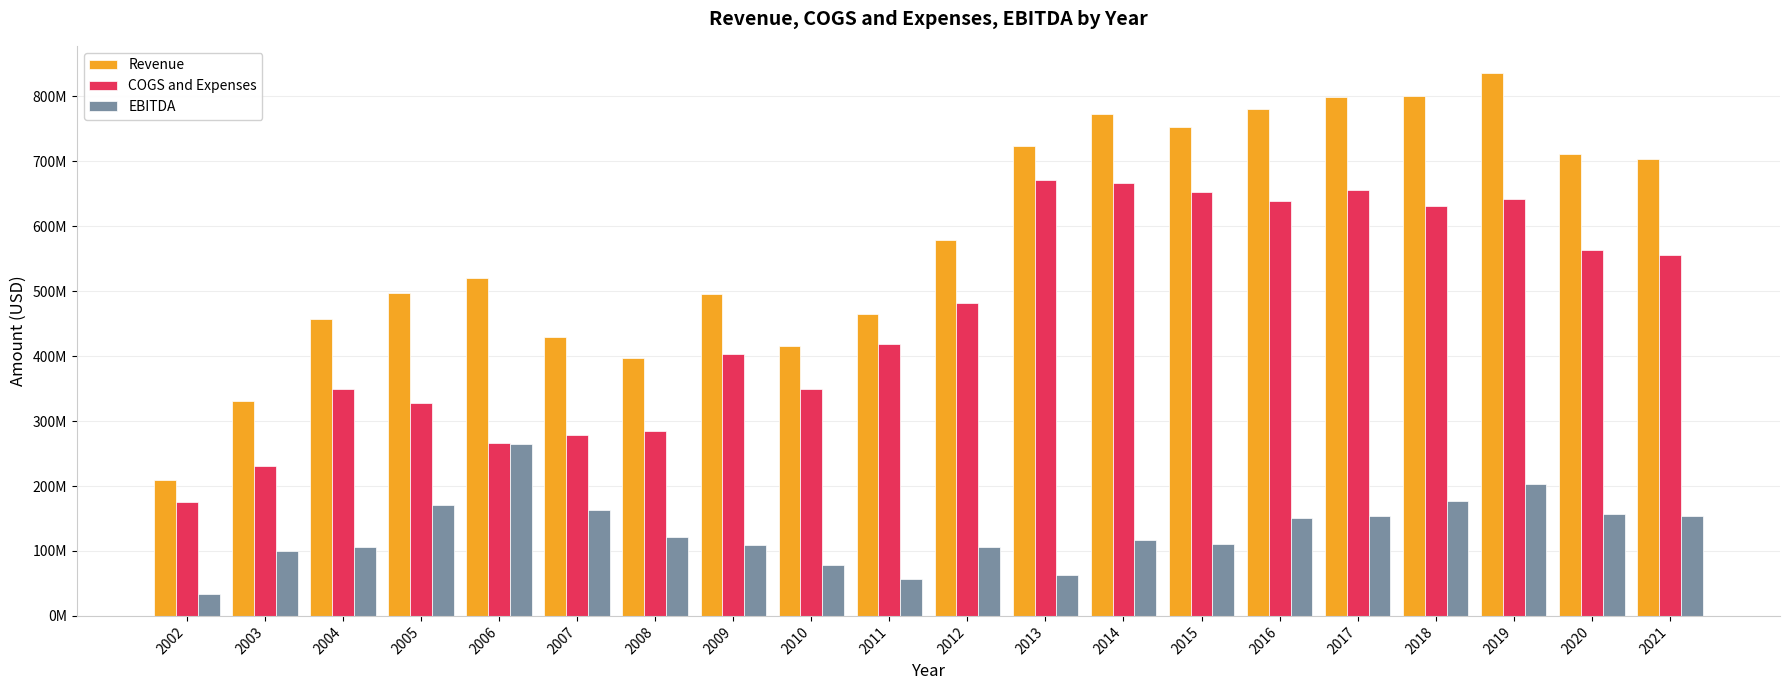

Does the chart contain stacked bars?

No